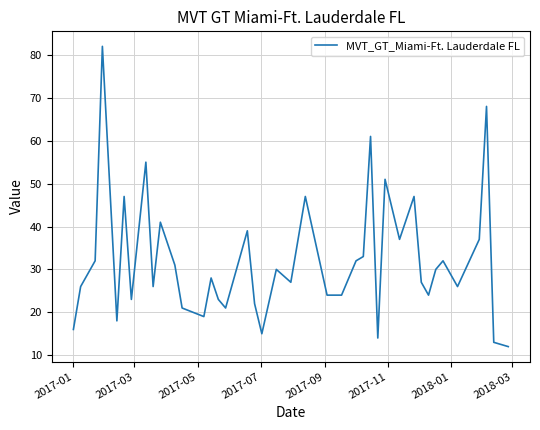

What is the greatest value displayed?

82